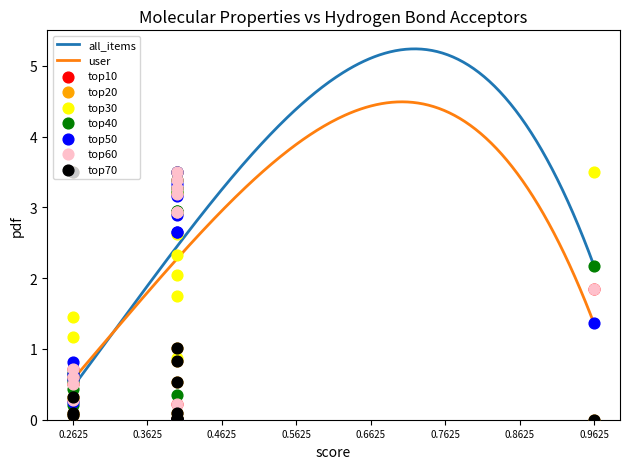

What is the minimum value for user?

0.6